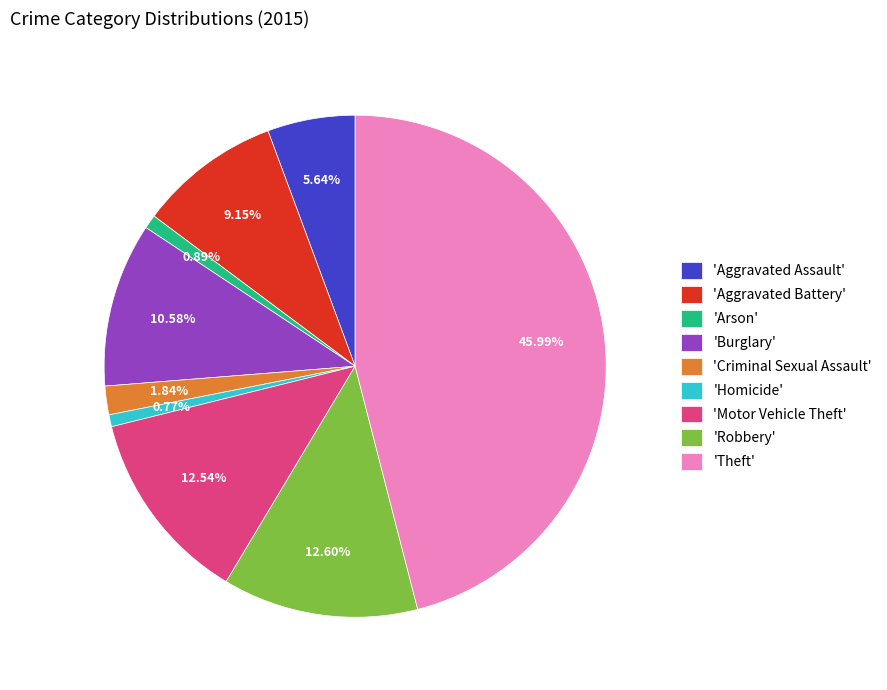

Between 'Aggravated Battery' and 'Aggravated Assault', which is larger?

'Aggravated Battery'